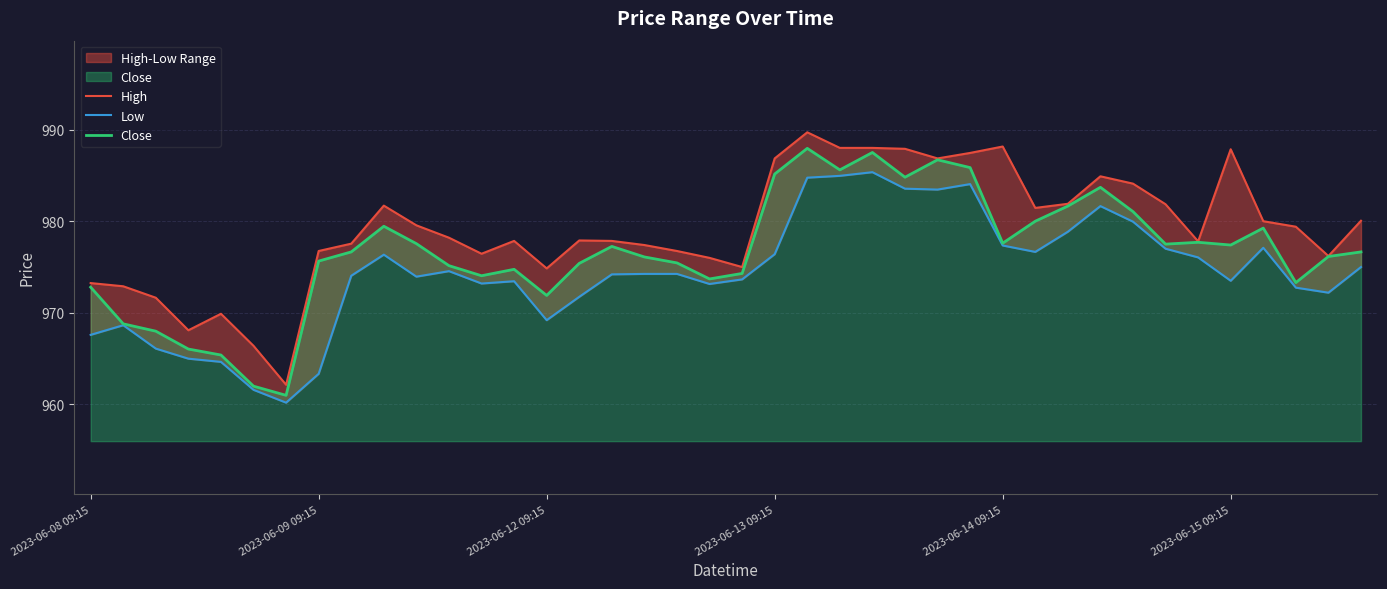

The value of Close at 2023-06-13 09:15 is 1369.0. True or false?

False